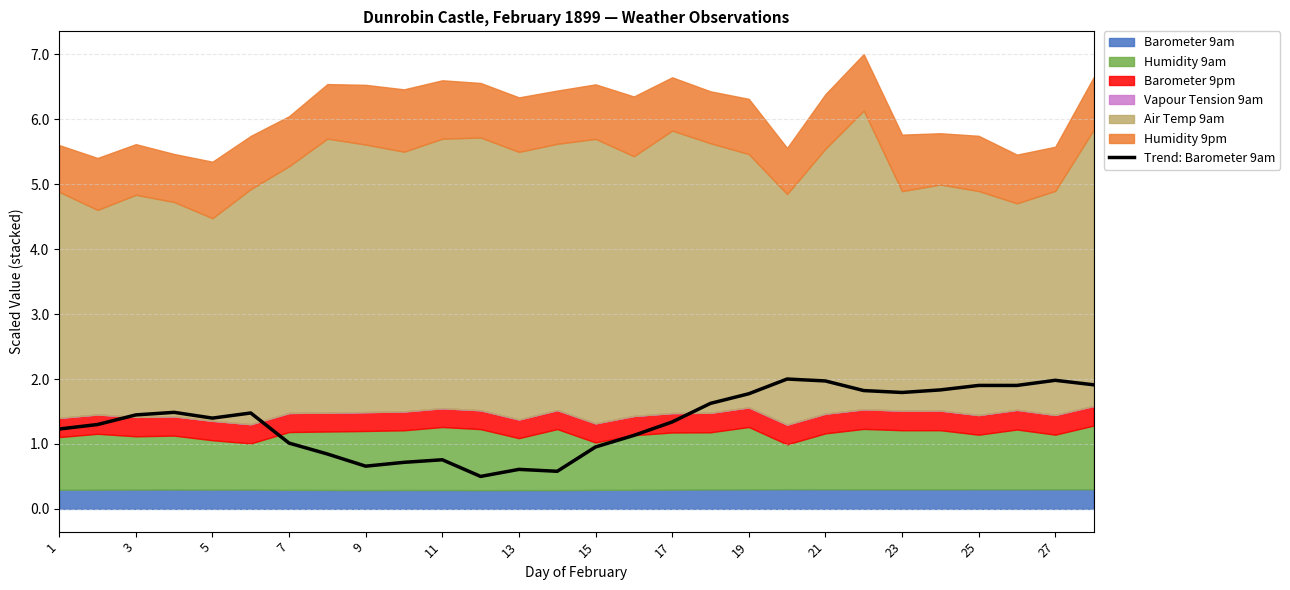

The Trend: Barometer 9am series shows 2.1 at 1. True or false?

False